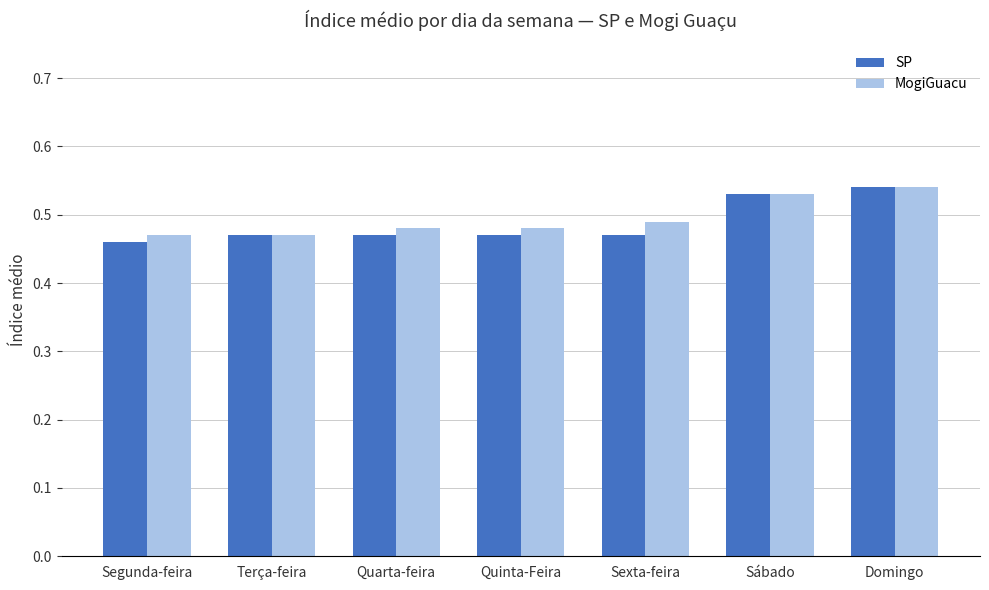

What is the sum of all MogiGuacu values?

3.5